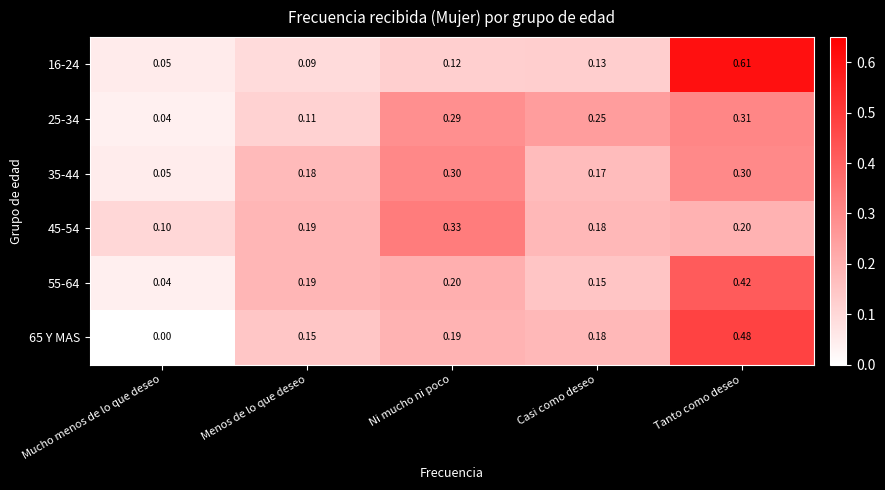

How many distinct data groups are displayed?

6